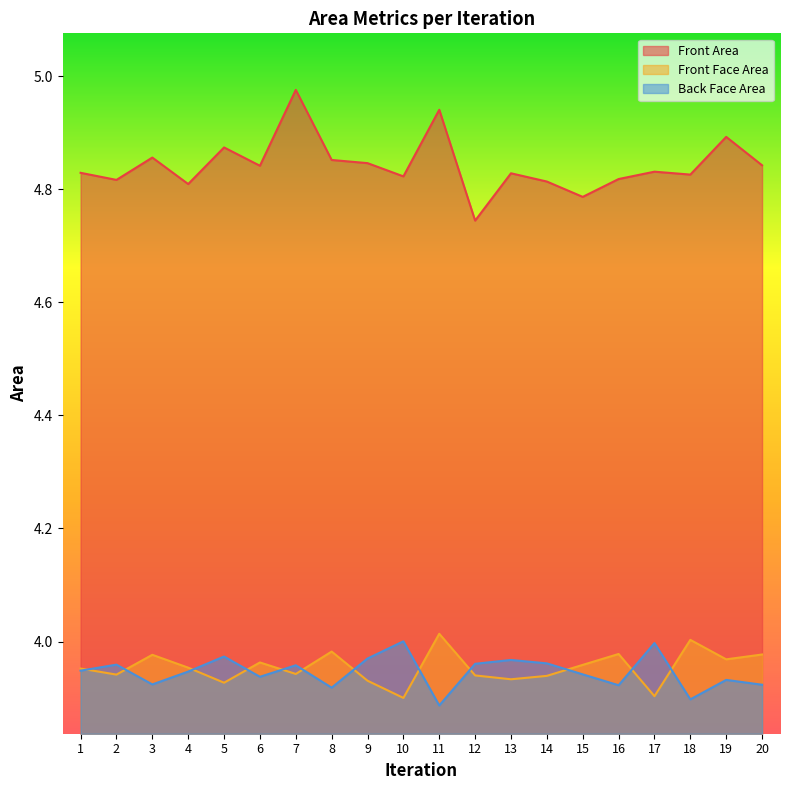

Is the value of Front Area at 9 greater than the value of Back Face Area at 1?

Yes